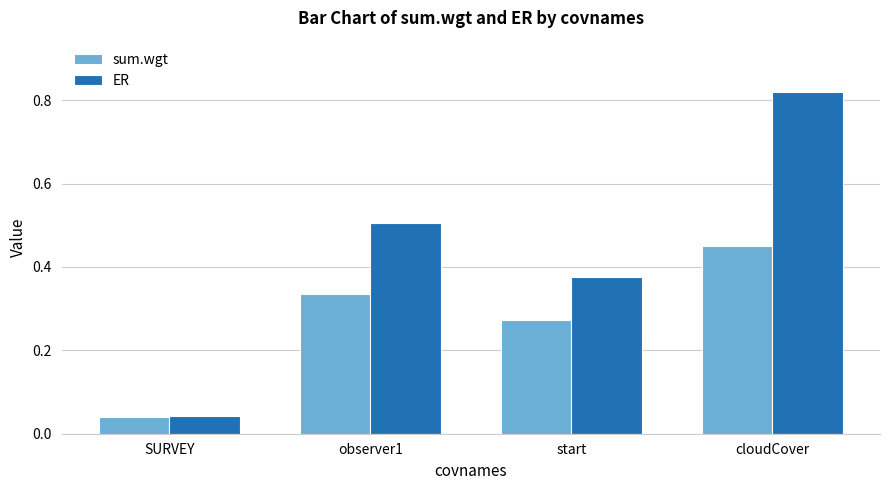

What is the sum of all ER values?

1.7